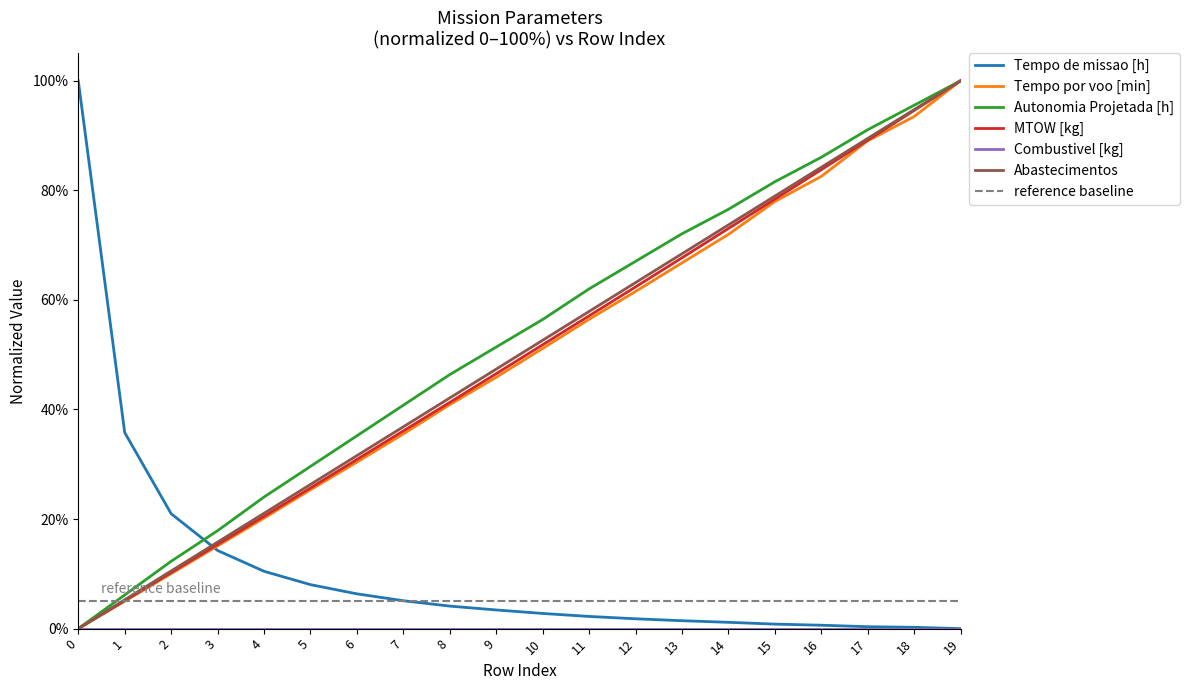

What is the difference between the Tempo por voo [min] values at 0 and 16?

82.5